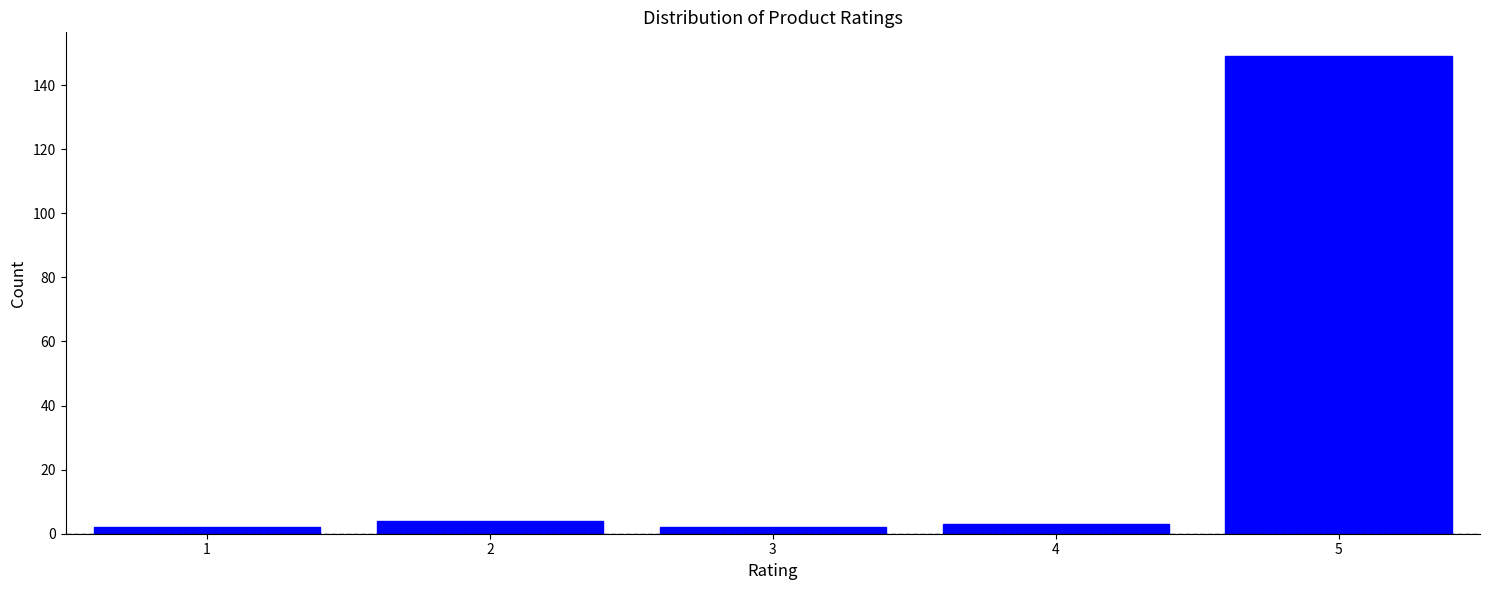

Reading left to right, transcribe all the data shown in this chart.

1=2	2=4	3=2	4=3	5=149